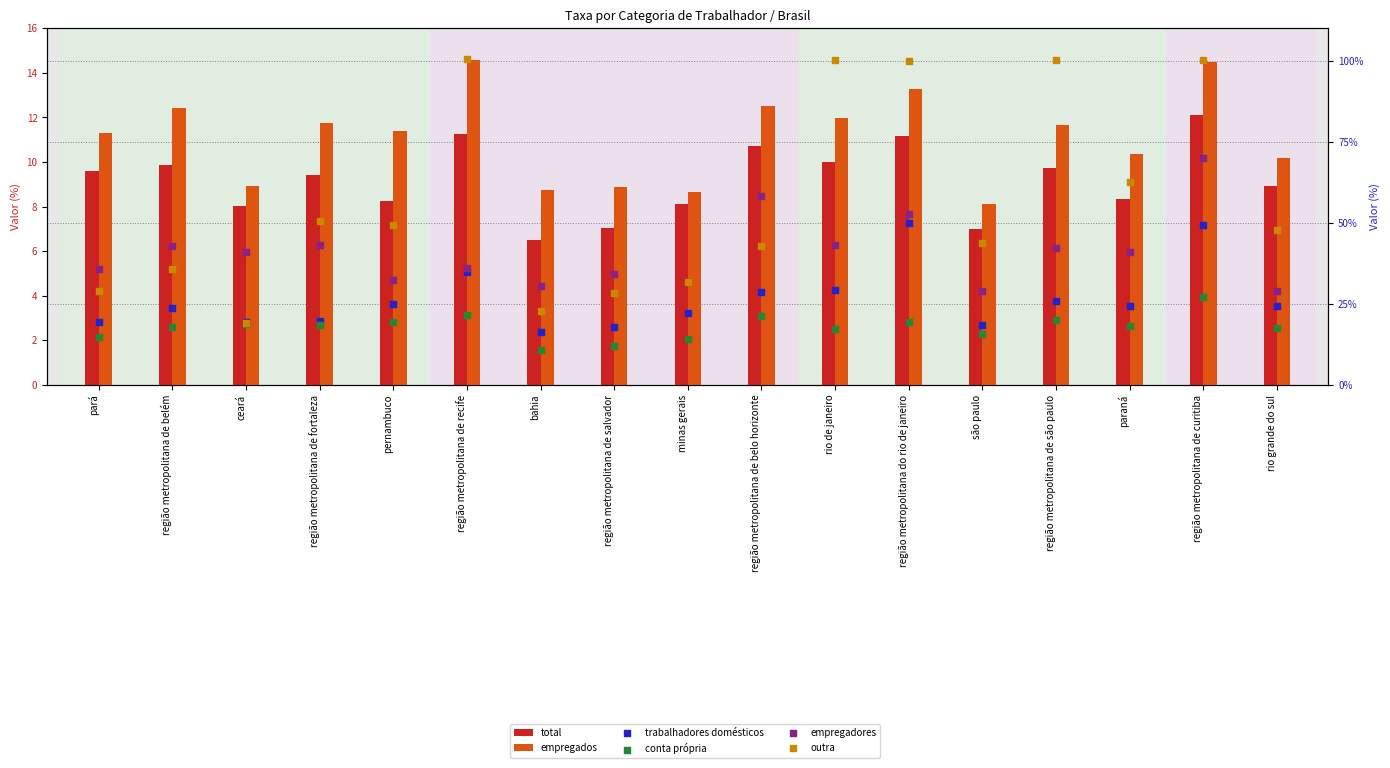

Which series has the largest Y range (max minus min)?

outra